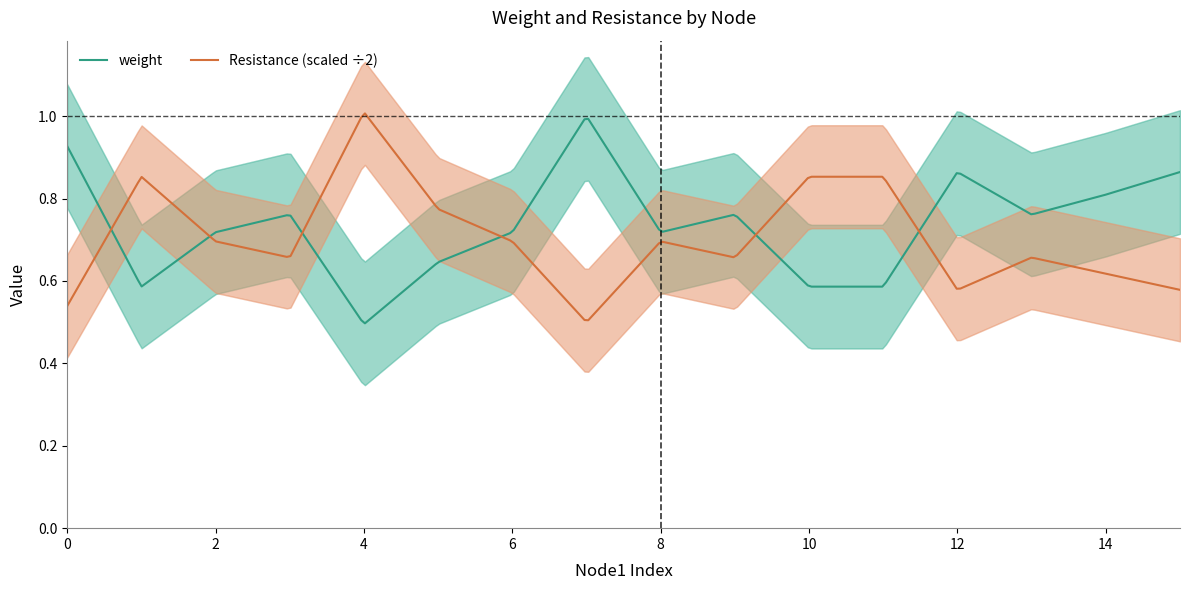

Between 14 and 13, which is larger?

14